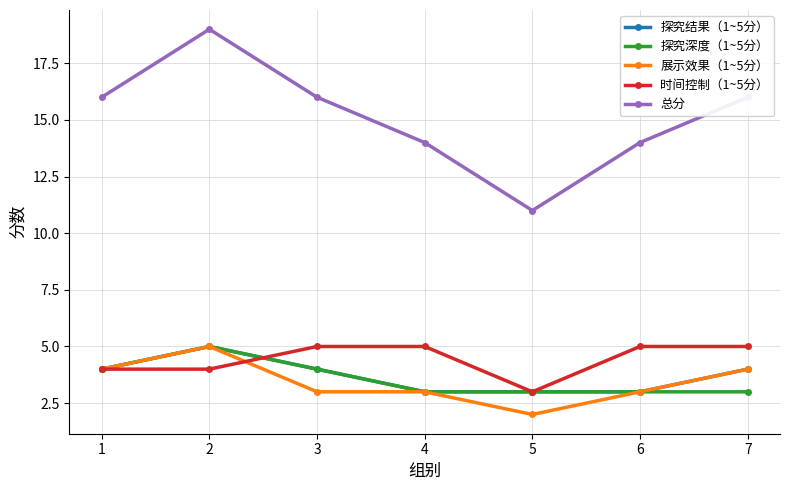

The value of 时间控制（1~5分） at 2 is 2. True or false?

False